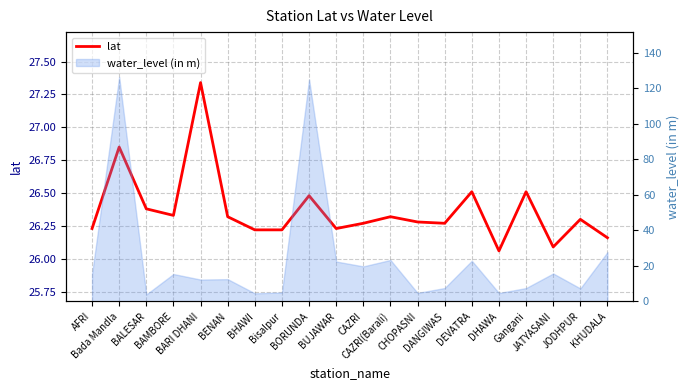

Reading right to left, list all the values displayed in this chart.

KHUDALA=26.2	JODHPUR=26.3	JATYASANI=26.1	Gangani=26.5	DHAWA=26.1	DEVATRA=26.5	DANGIWAS=26.3	CHOPASNI=26.3	CAZRI(Barali)=26.3	CAZRI=26.3	BUJAWAR=26.2	BORUNDA=26.5	Bisalpur=26.2	BHAWI=26.2	BENAN=26.3	BARI DHANI=27.3	BAMBORE=26.3	BALESAR=26.4	Bada Mandla=26.9	AFRI=26.2